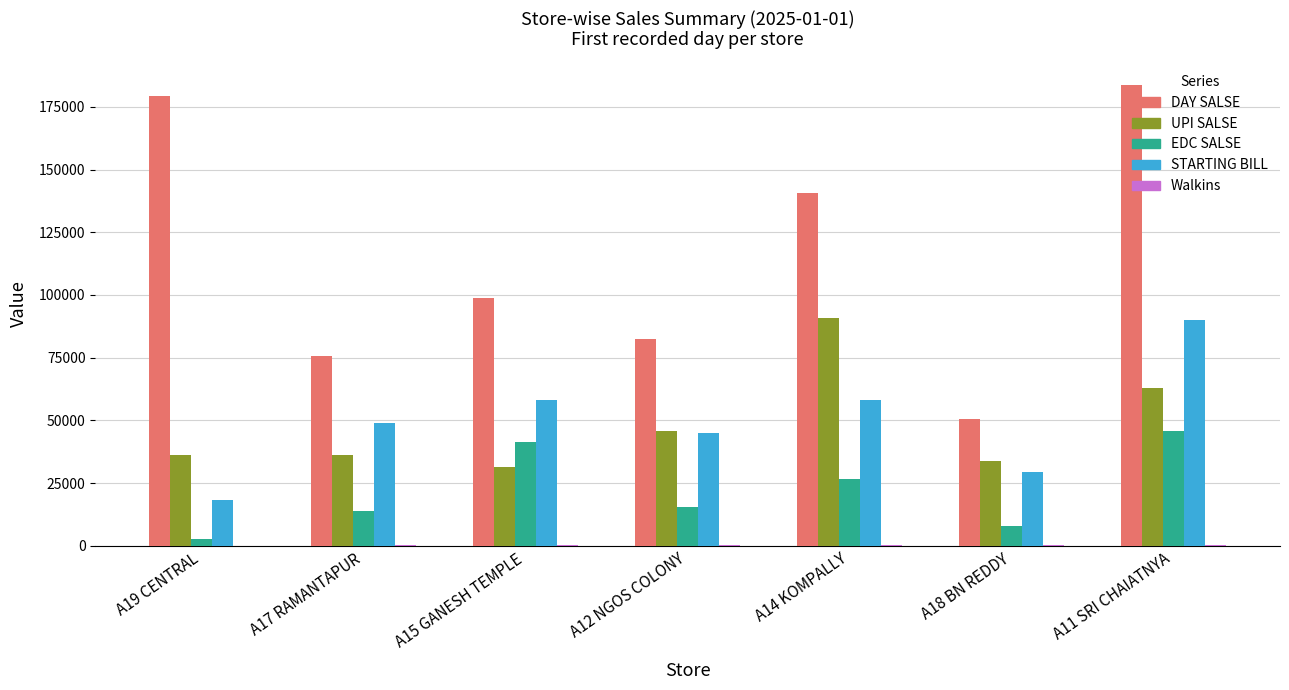

Where is DAY SALSE nearest to the value 117060?

A15 GANESH TEMPLE